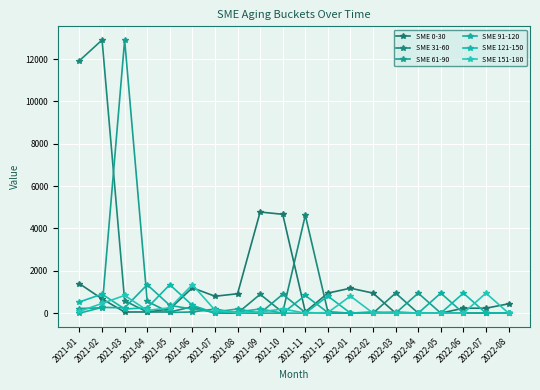

What is the average value of the SME 61-90 series?

803.5